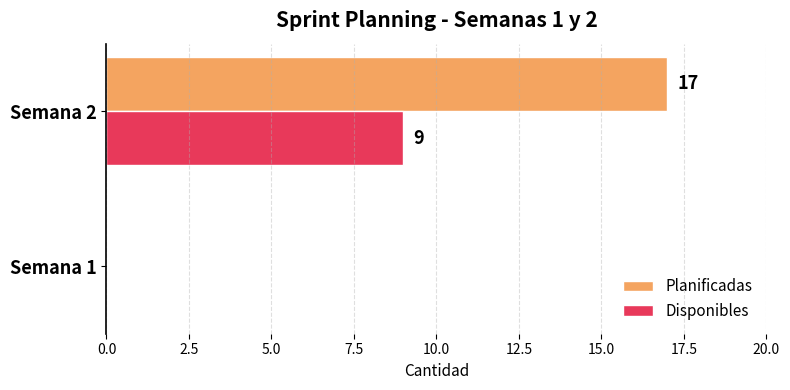

What is the sum of all Planificadas values?

17